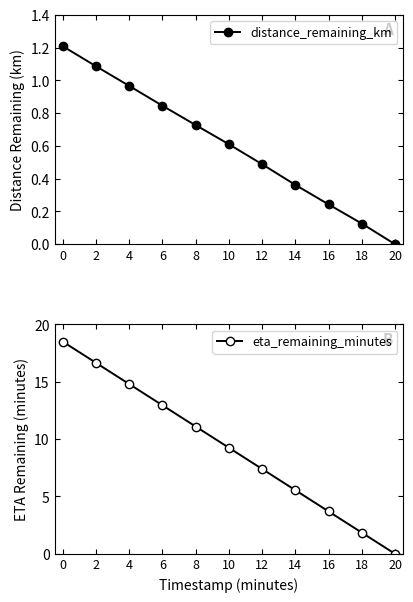

Reading left to right, list all the values displayed in this chart.

distance_remaining_km: 1.2	1.1	1.0	0.8	0.7	0.6	0.5	0.4	0.2	0.1	0.0
eta_remaining_minutes: 18.5	16.6	14.8	12.9	11.1	9.2	7.4	5.5	3.7	1.9	0.0